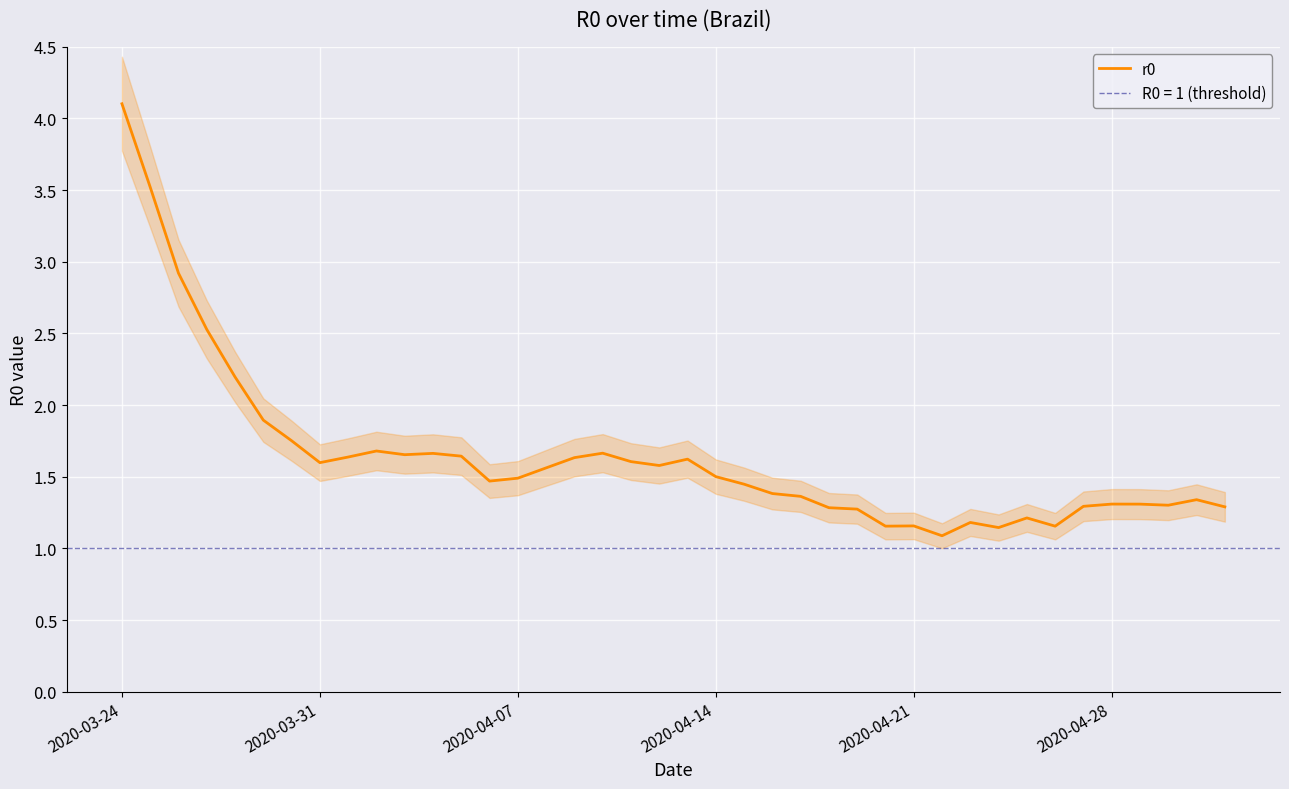

Which category has the highest value in the r0 series?

2020-03-24